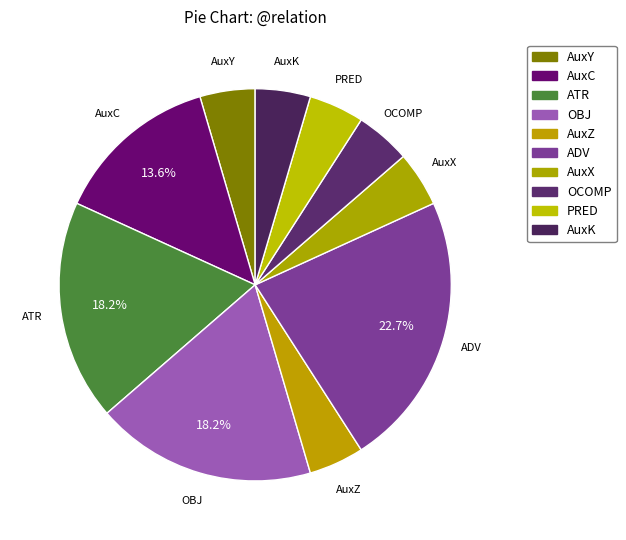

Which slice is the largest?

ADV